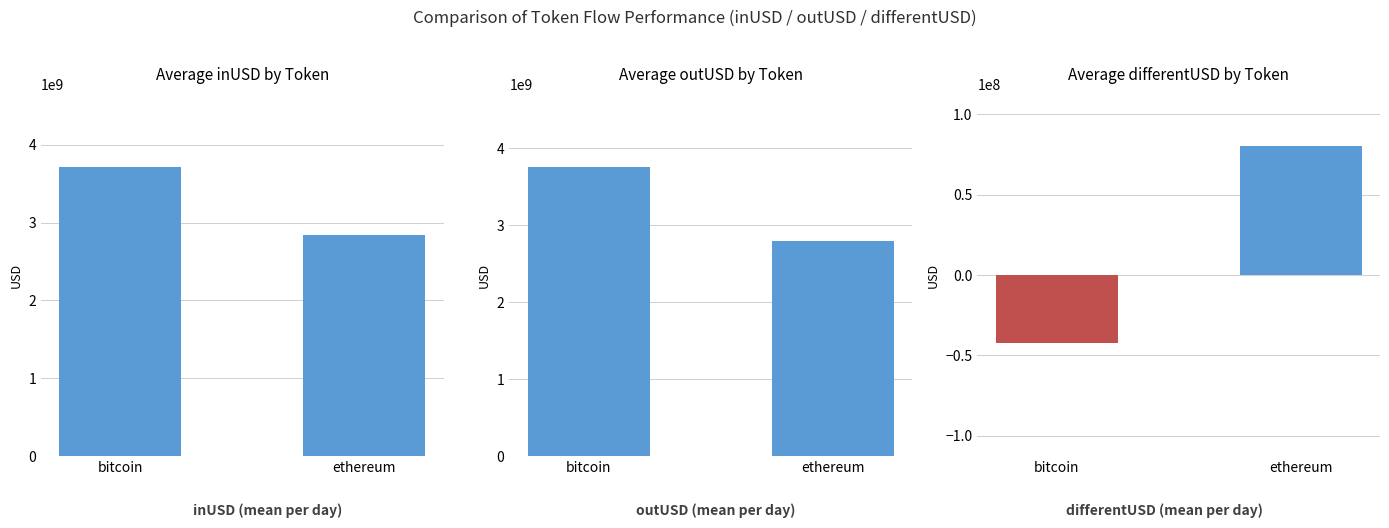

What is the sum of all inUSD values?

6564661991.1